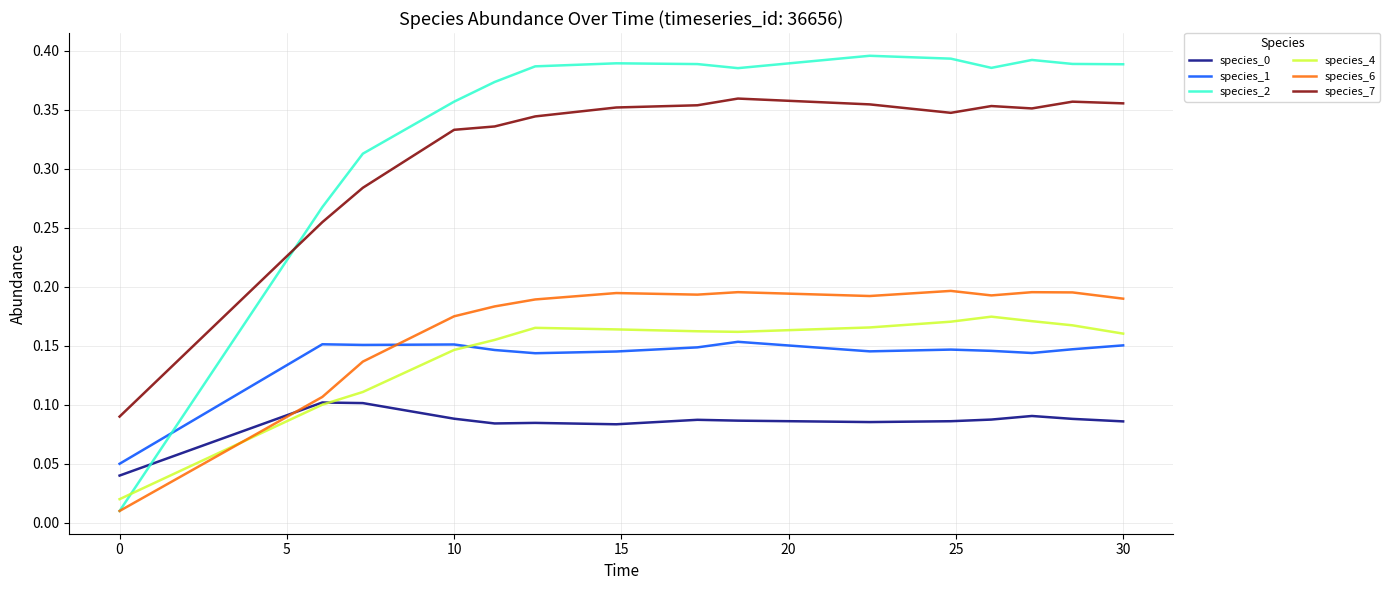

How many intersections are there between species_2 and species_7?

1